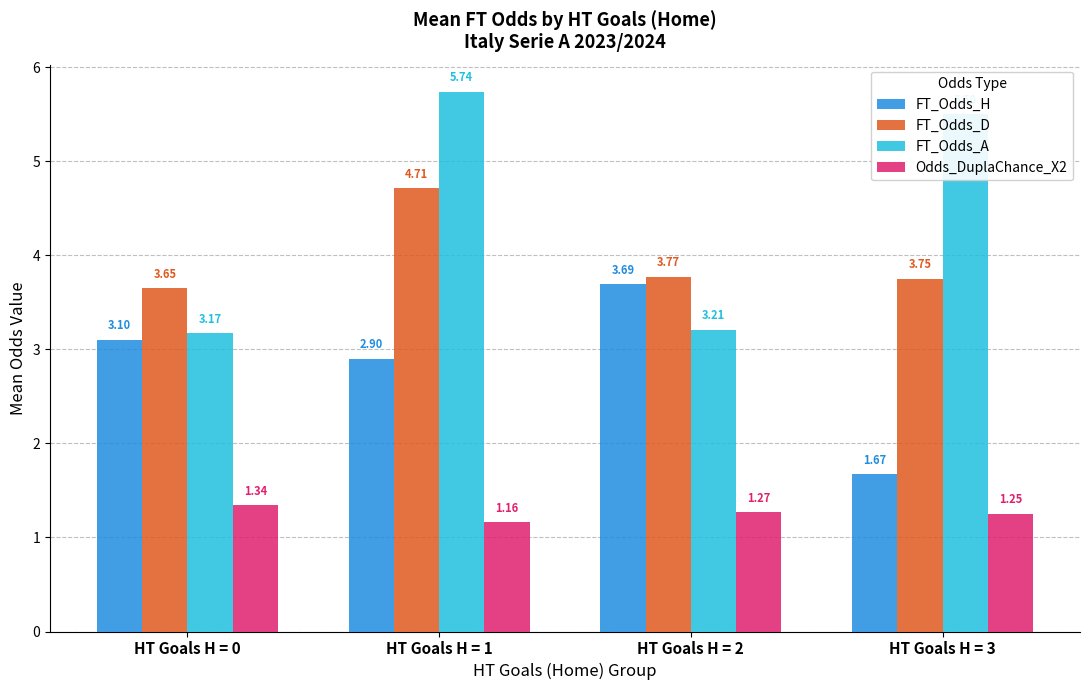

What is the difference between the Odds_DuplaChance_X2 values at HT Goals H = 2 and HT Goals H = 1?

0.1